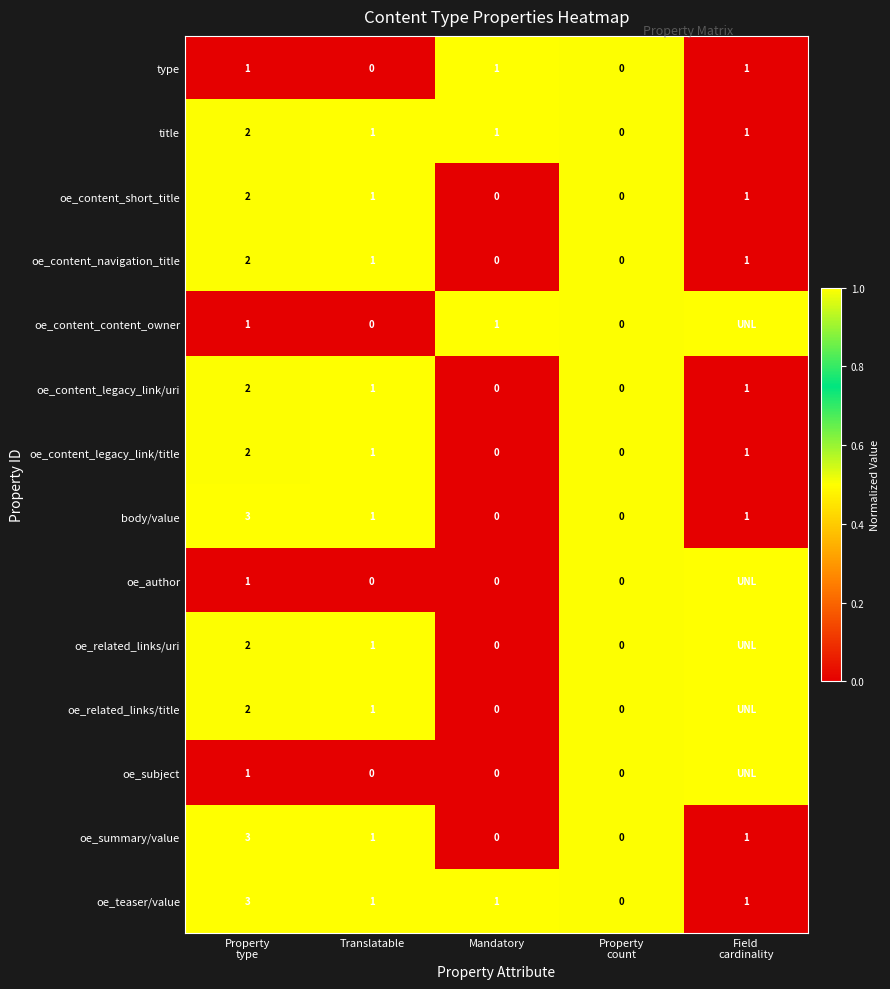

The value of oe_content_navigation_title at Mandatory is 1. True or false?

False